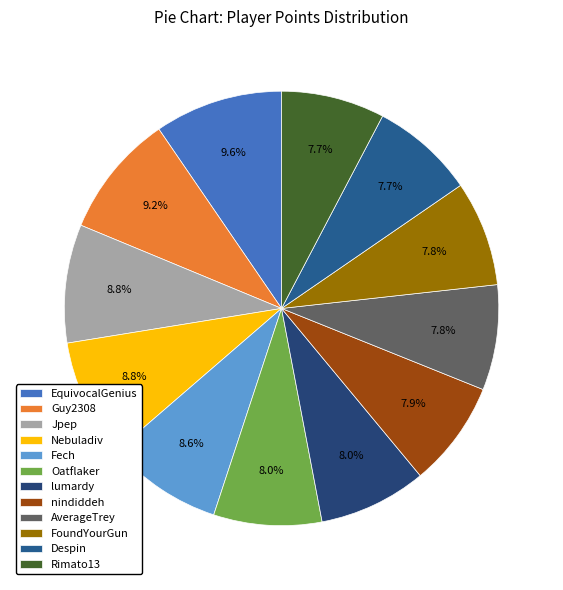

How much of the chart is everything except EquivocalGenius?

90.4%